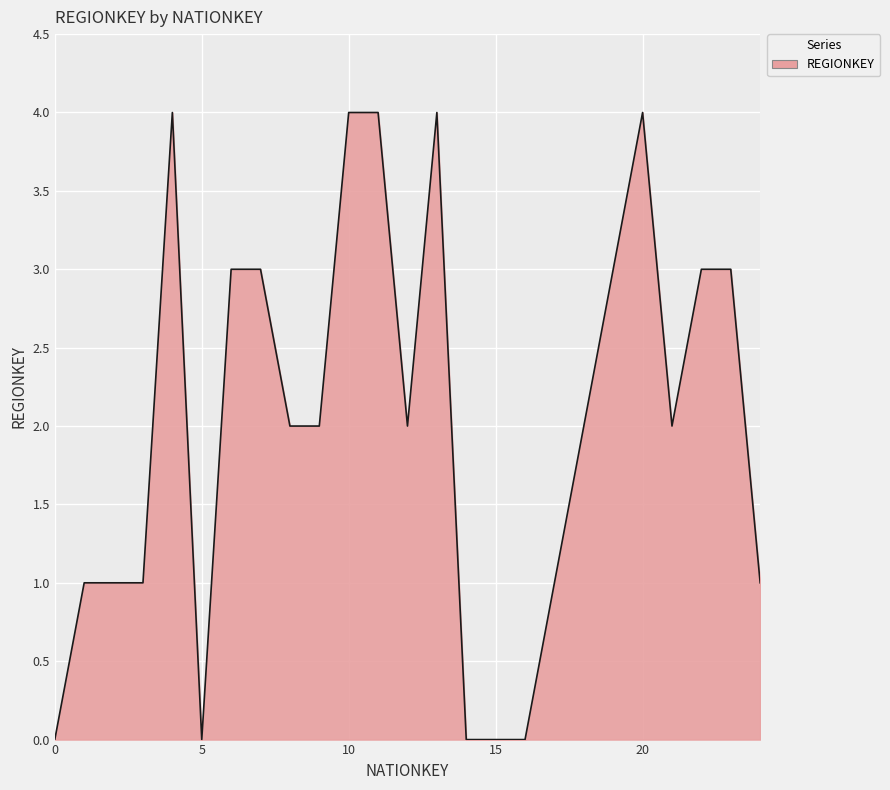

What is the difference between the maximum and minimum values?

4